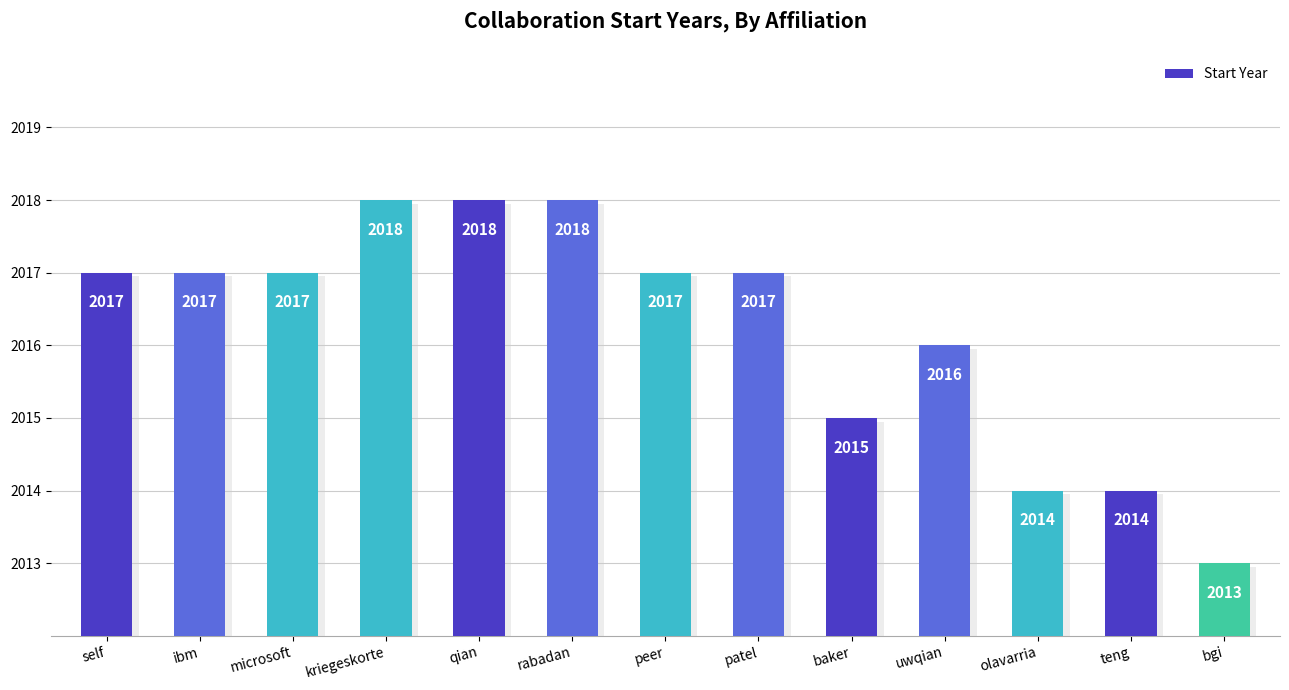

Reading left to right, transcribe all the data shown in this chart.

self=2017	ibm=2017	microsoft=2017	kriegeskorte=2018	qian=2018	rabadan=2018	peer=2017	patel=2017	baker=2015	uwqian=2016	olavarria=2014	teng=2014	bgi=2013